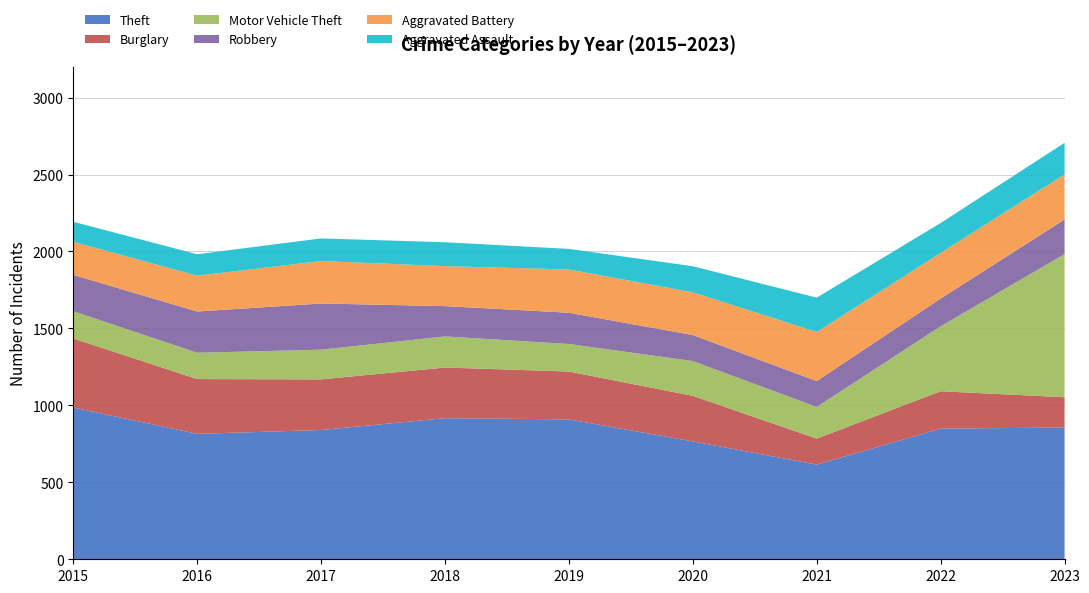

Reading right to left, list all the values displayed in this chart.

Theft: 856	849	615	766	909	917	840	815	986
Burglary: 197	243	169	296	311	329	329	356	449
Motor Vehicle Theft: 930	422	206	226	179	202	193	171	177
Robbery: 225	180	168	169	203	197	300	268	236
Aggravated Battery: 293	297	319	278	281	260	276	233	215
Aggravated Assault: 205	194	223	169	134	155	147	139	130